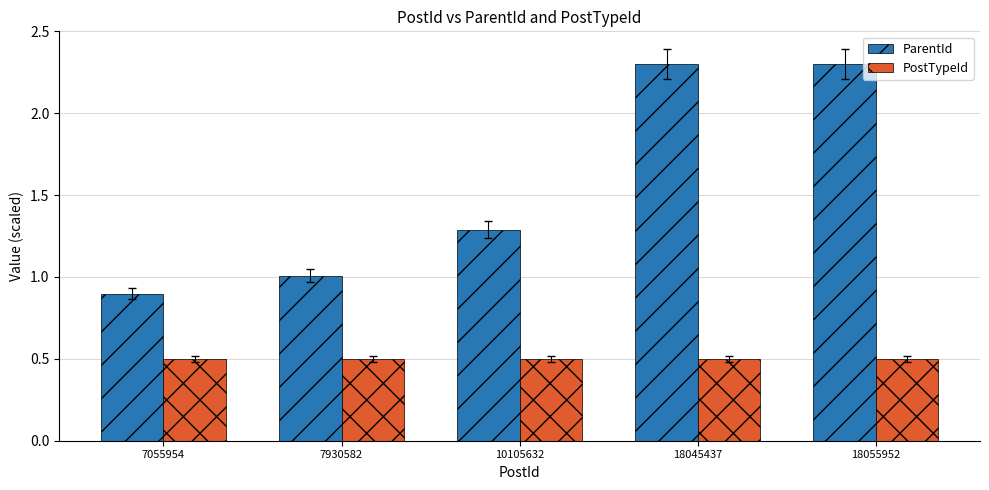

How many categories are shown in the chart?

5